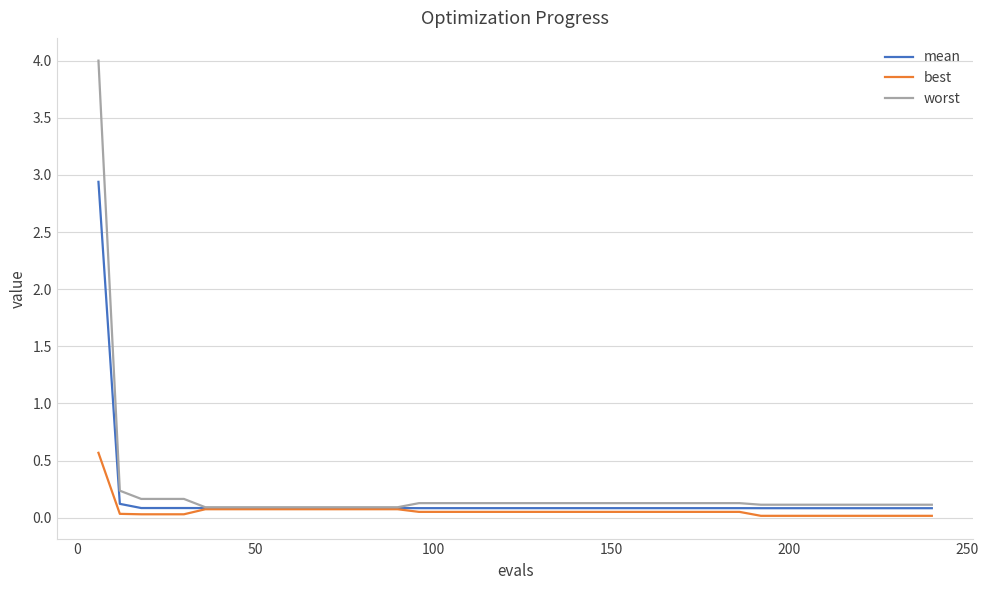

Which series has the largest total across all categories?

worst